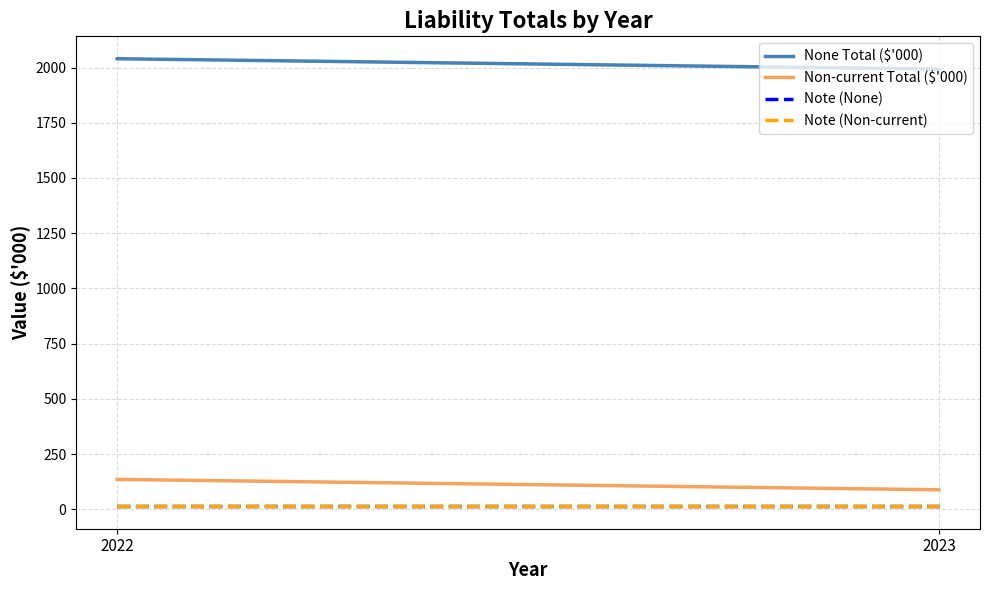

Between 2022 and 2023, which series saw the biggest shift?

None Total ($'000)